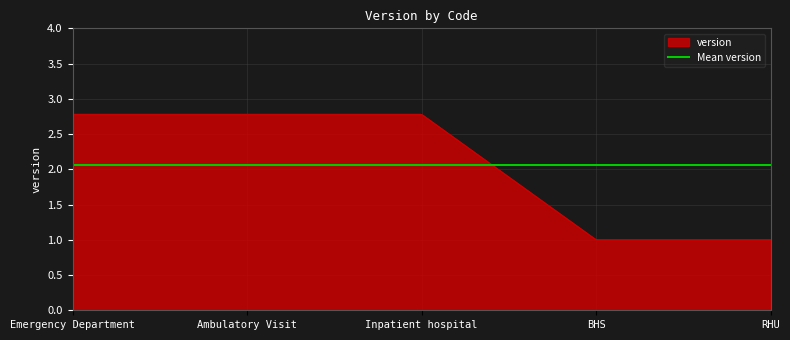

How many categories are shown in the chart?

5